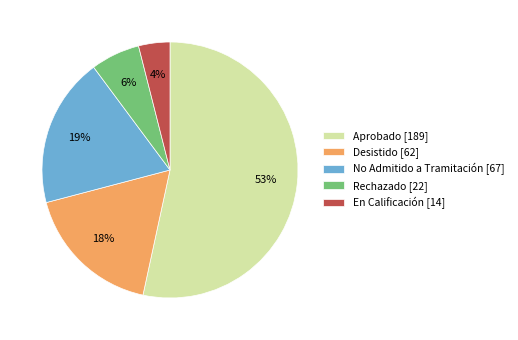

To the nearest percent, what portion does Rechazado represent?

6%